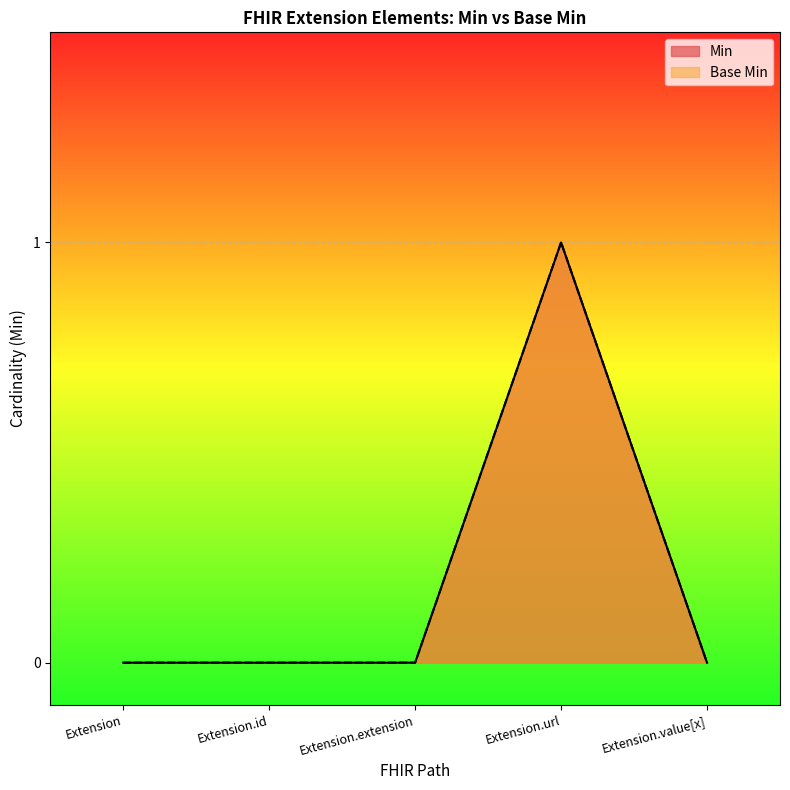

Reading left to right, transcribe all the data shown in this chart.

Min: Extension=0	Extension.id=0	Extension.extension=0	Extension.url=1	Extension.value[x]=0
Base Min: Extension=0	Extension.id=0	Extension.extension=0	Extension.url=1	Extension.value[x]=0